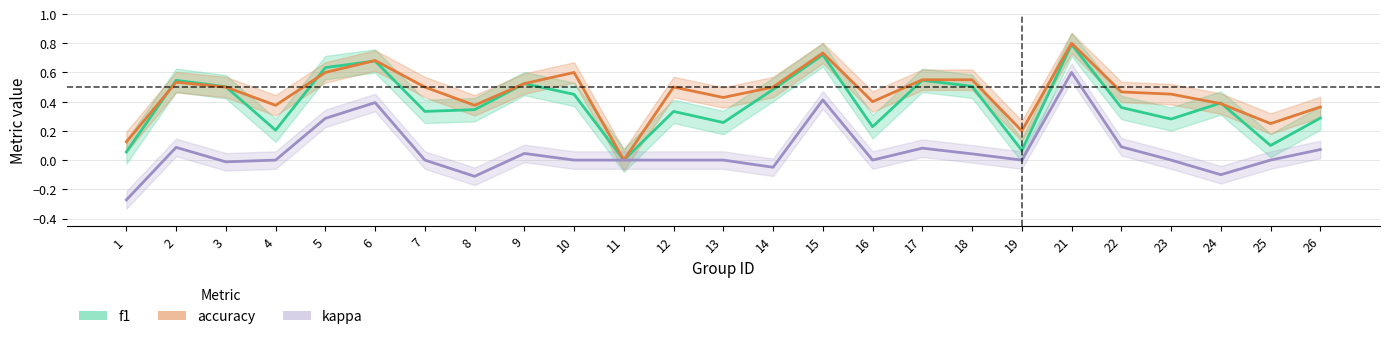

True or false: f1 has more than 1 points higher than both neighbors.

True